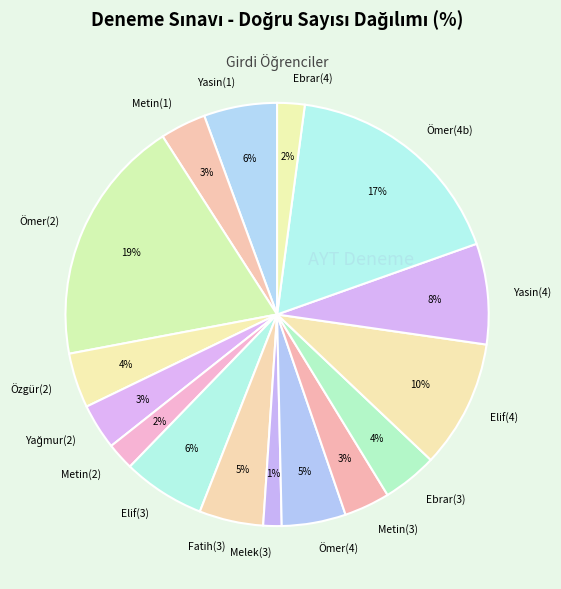

What is the smallest slice in the pie chart?

Melek(3)